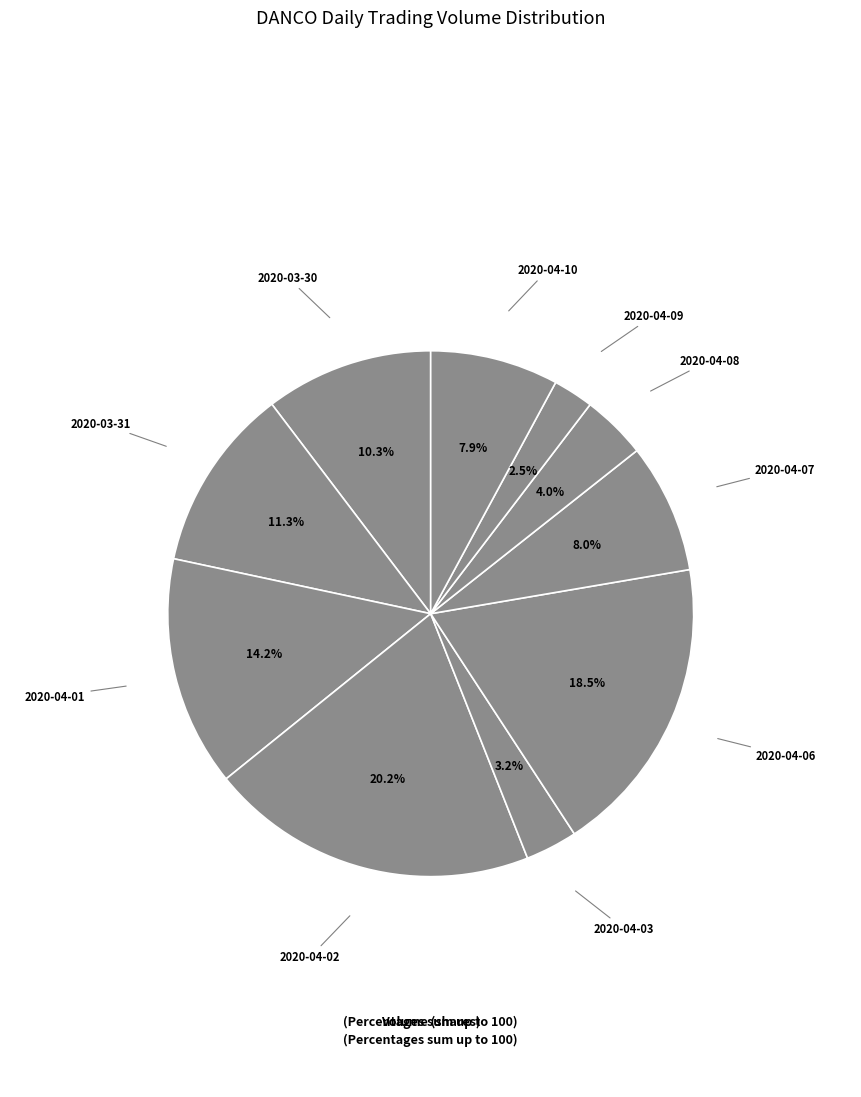

Does any single category account for the majority?

No